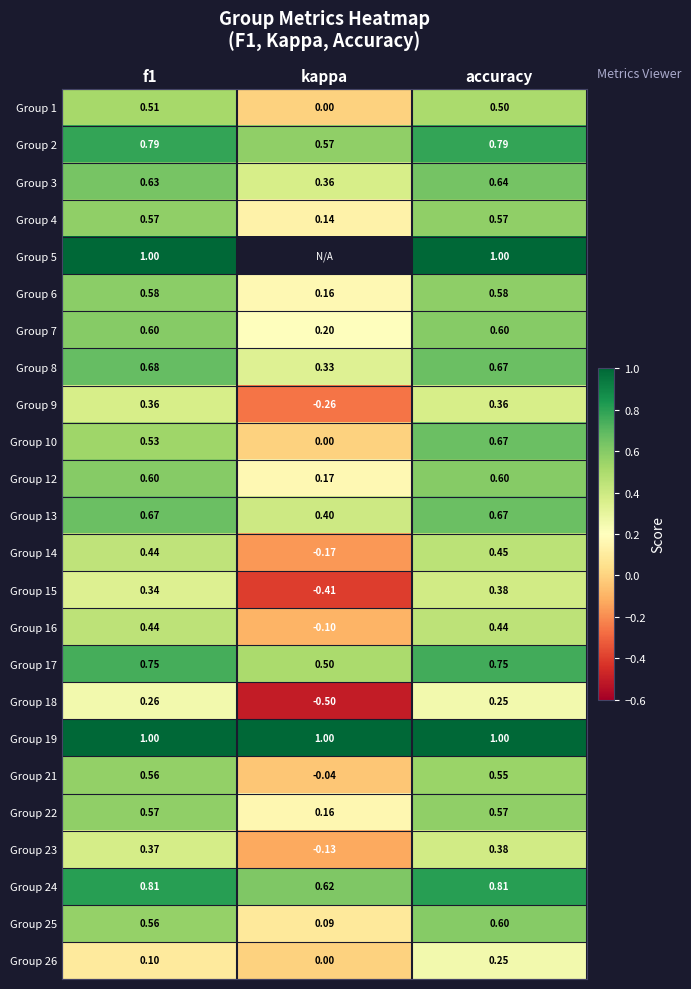

What is the difference between the highest and lowest values at kappa?

1.5